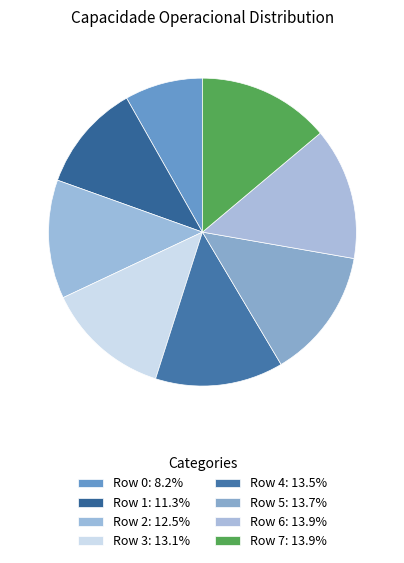

To the nearest percent, what percentage of the pie is Row 1?

11%